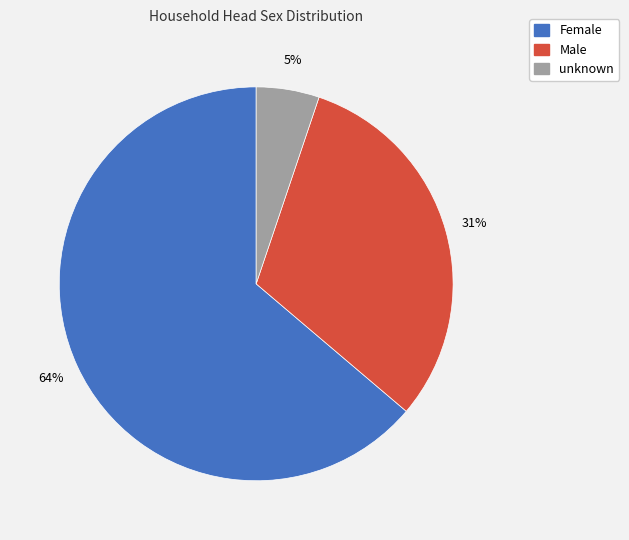

Which category has the smallest portion of the pie?

unknown